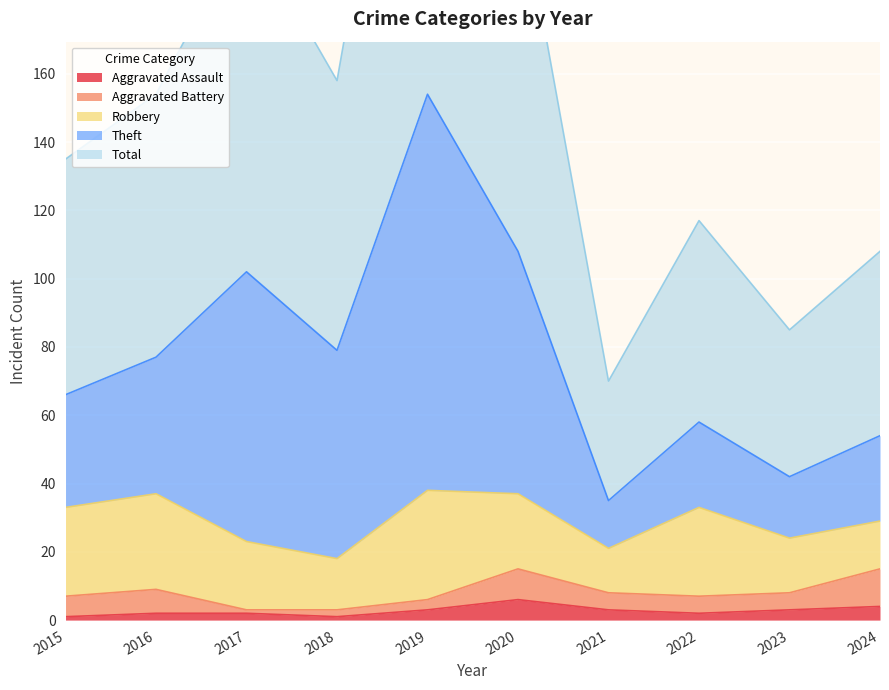

Which series has the largest range (max minus min)?

Total